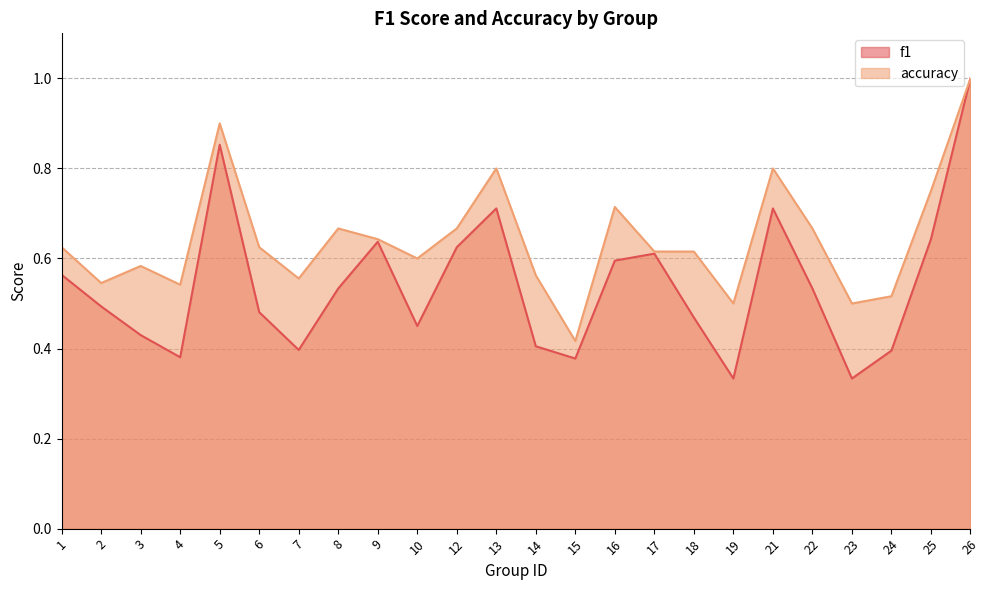

What are all the series names shown in the legend?

f1, accuracy